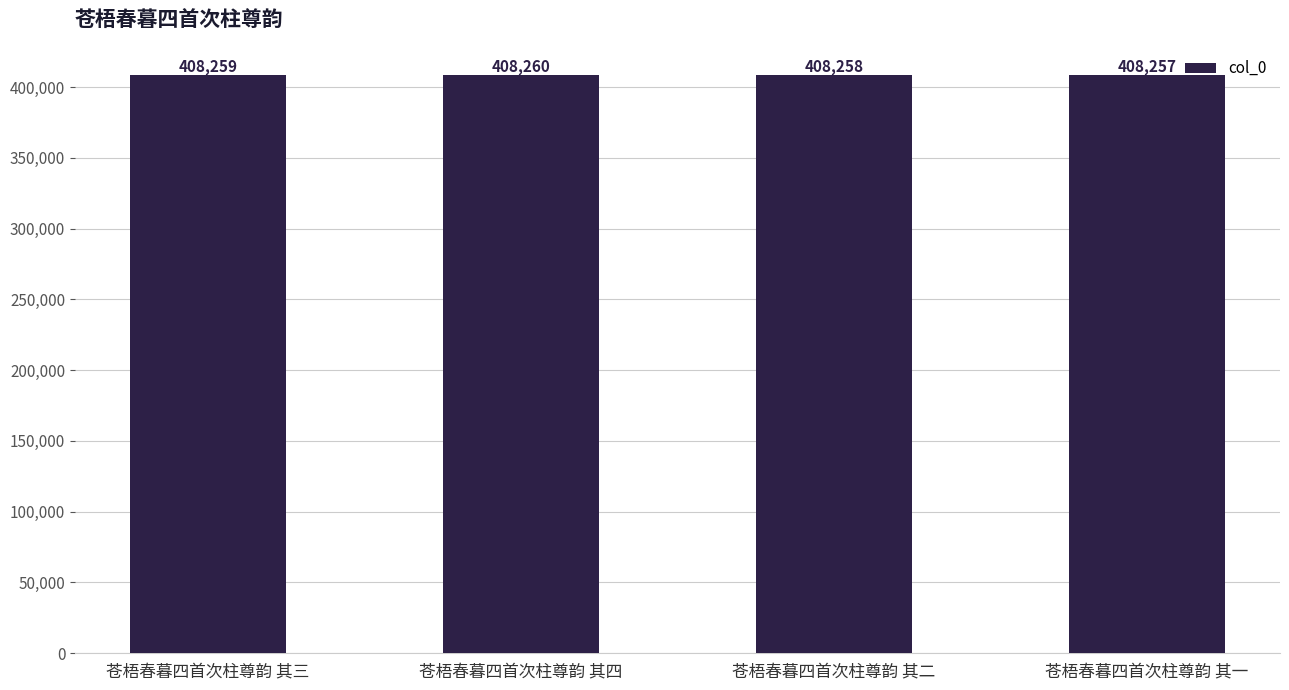

Reading left to right, list all the values displayed in this chart.

苍梧春暮四首次柱尊韵 其三=408259	苍梧春暮四首次柱尊韵 其四=408260	苍梧春暮四首次柱尊韵 其二=408258	苍梧春暮四首次柱尊韵 其一=408257